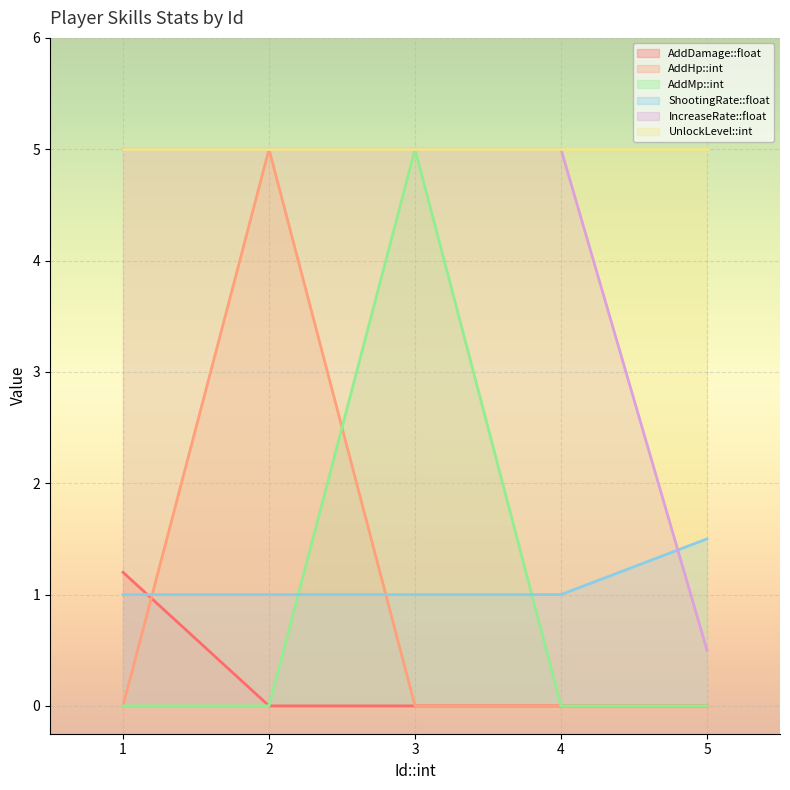

What is the spread (max minus min) of values at 4?

5.0